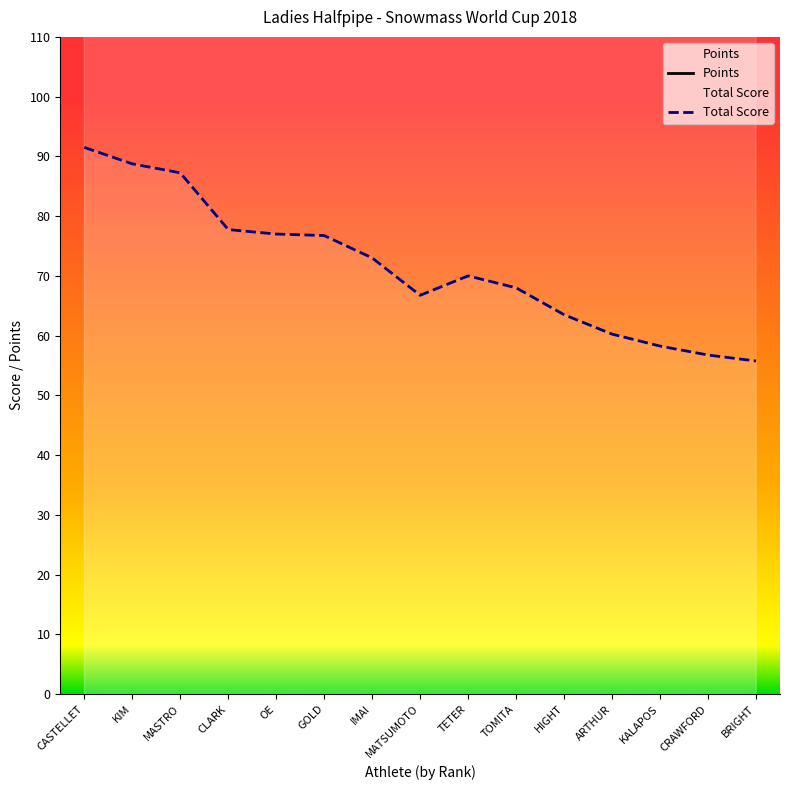

Read the Total Score value at KIM.

88.8